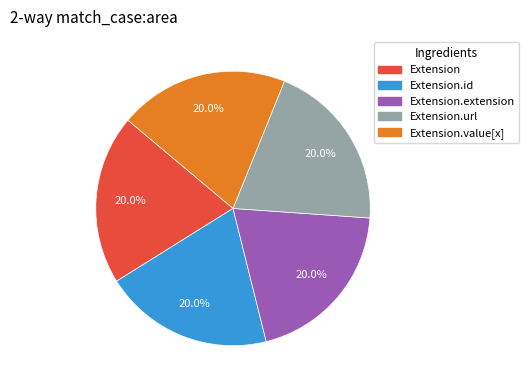

Does any single category account for the majority?

No